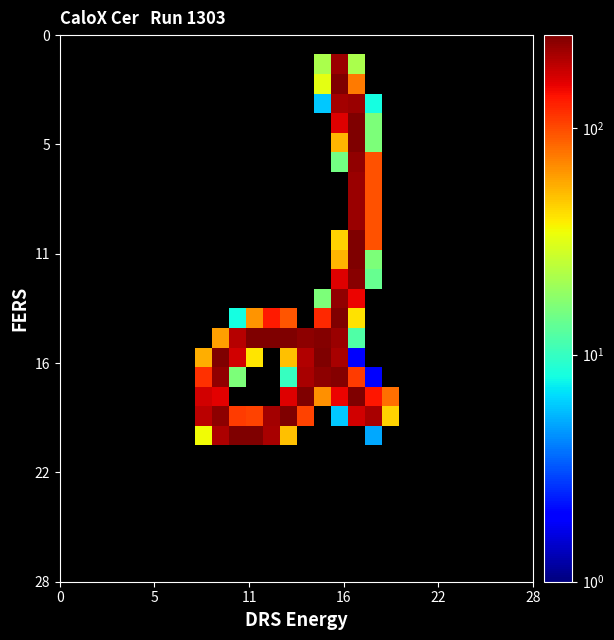

How many data points does each series have?

28